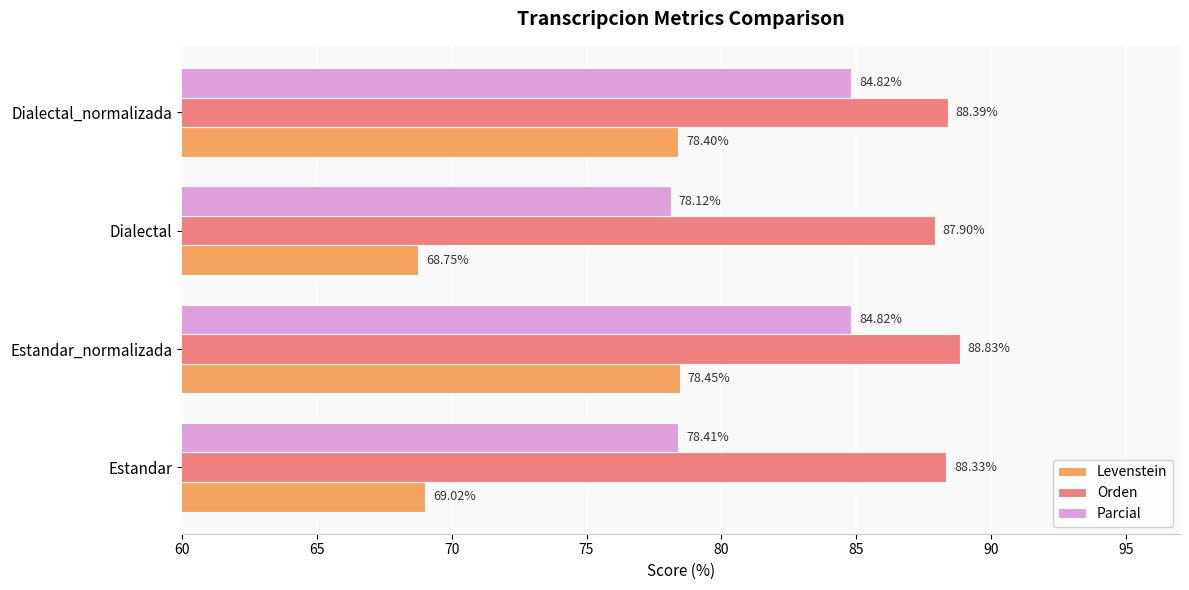

What is the sum of all Levenstein values?

294.6